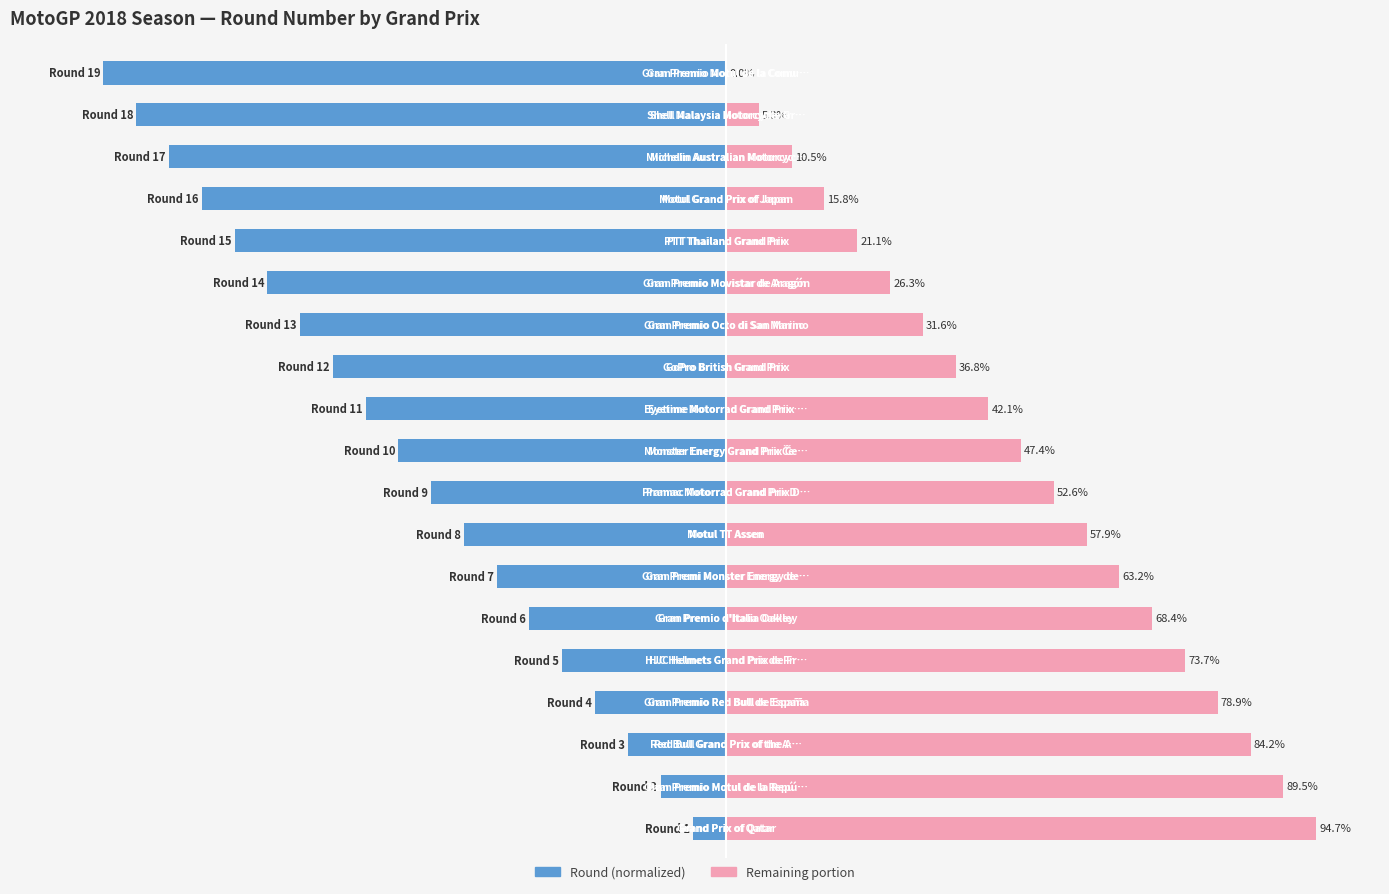

What is the value of the Remaining (%) bar at the 14th from the left?

26.3